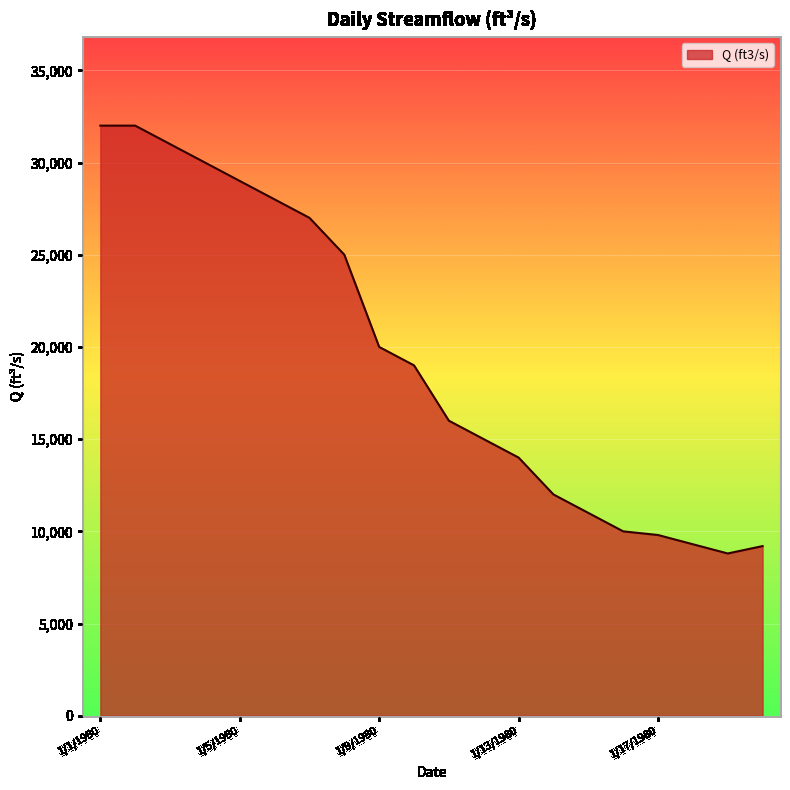

What is the greatest value displayed?

32000